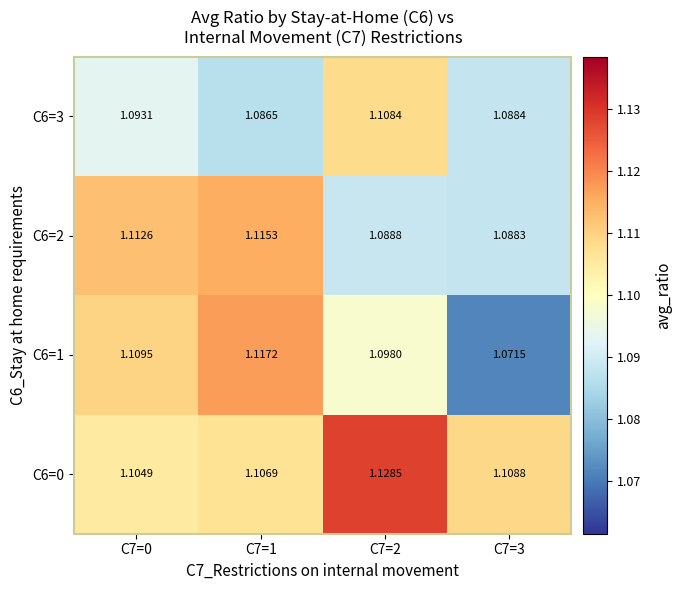

Is the value of C6=2 at C7=0 greater than the value of C6=1 at C7=3?

Yes